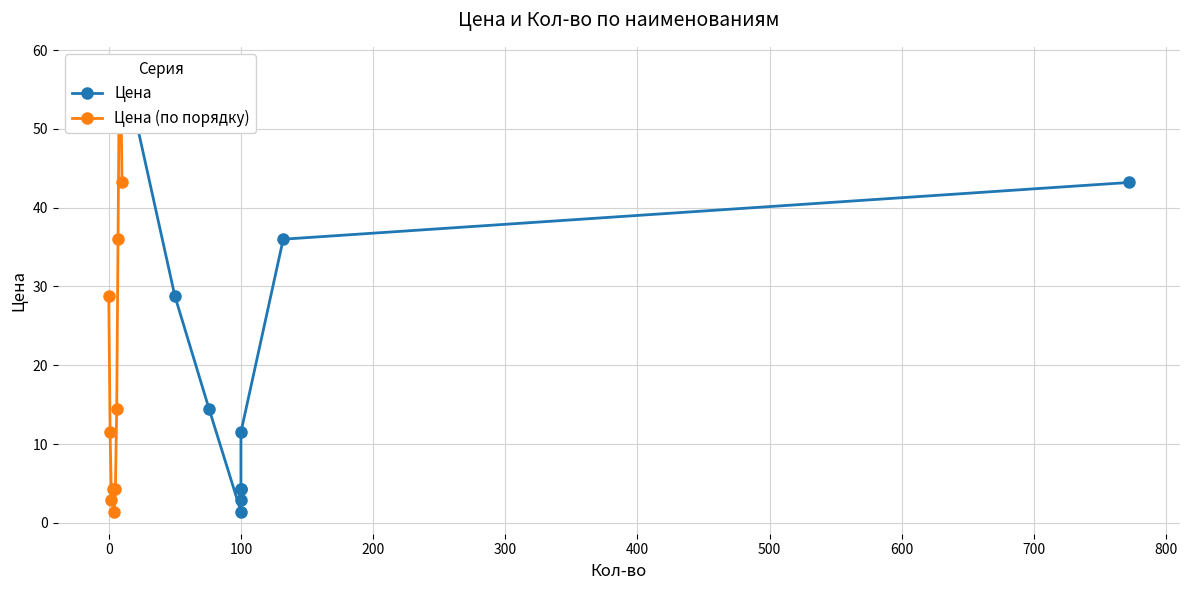

What is the total value across all series at 500?

18.7